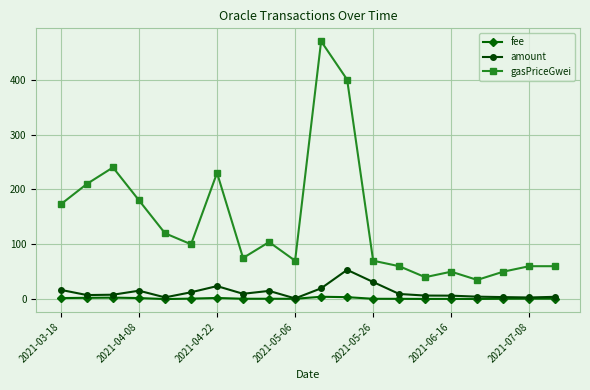

What is the difference between the second highest and minimum values in the fee series?

3.5